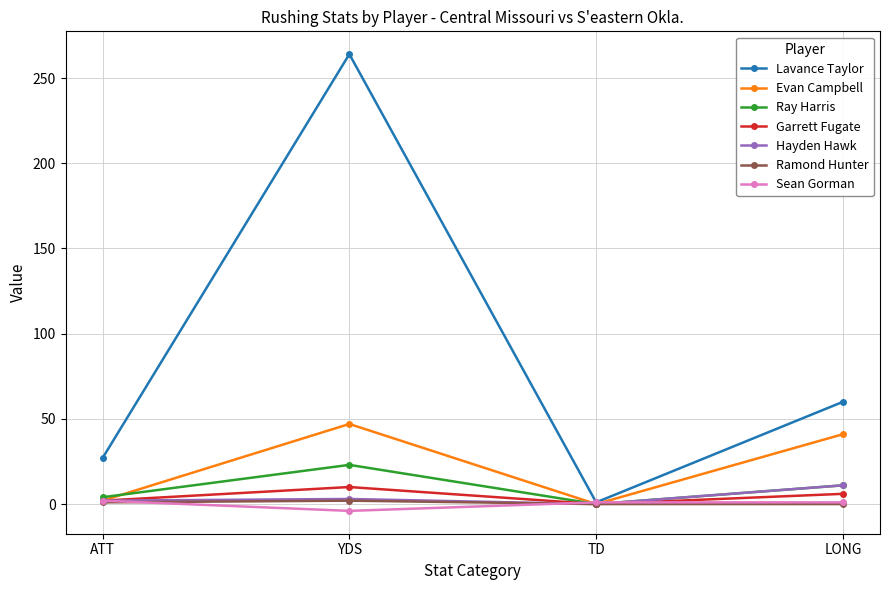

Which series ends up on top after the final intersection of Ray Harris and Evan Campbell?

Evan Campbell